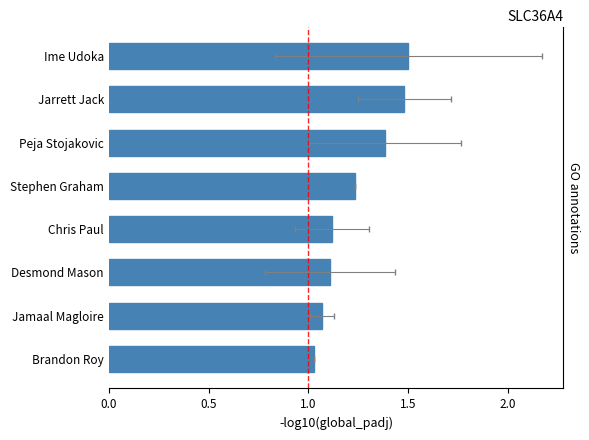

What is the minimum value shown in the chart?

1.0